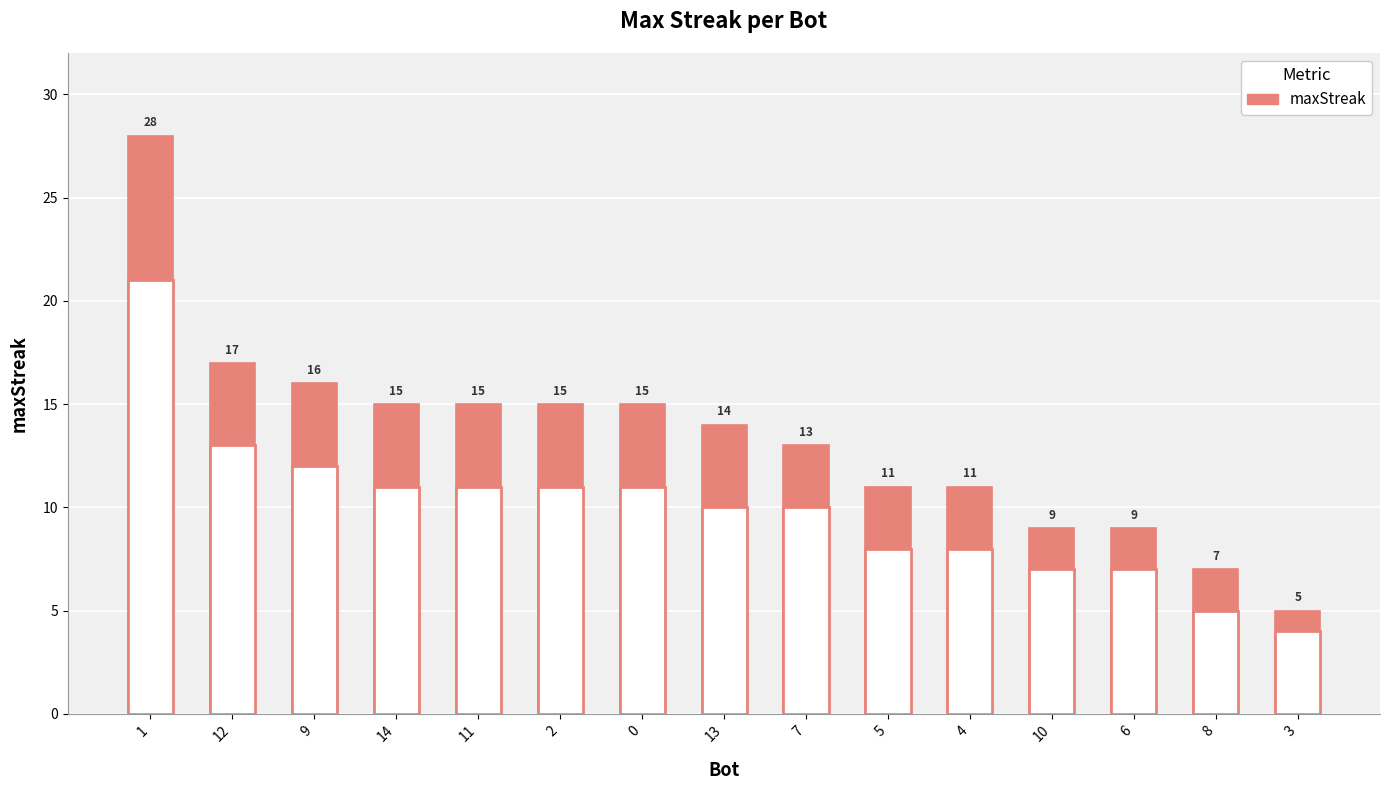

The value at 13 is 14. True or false?

True